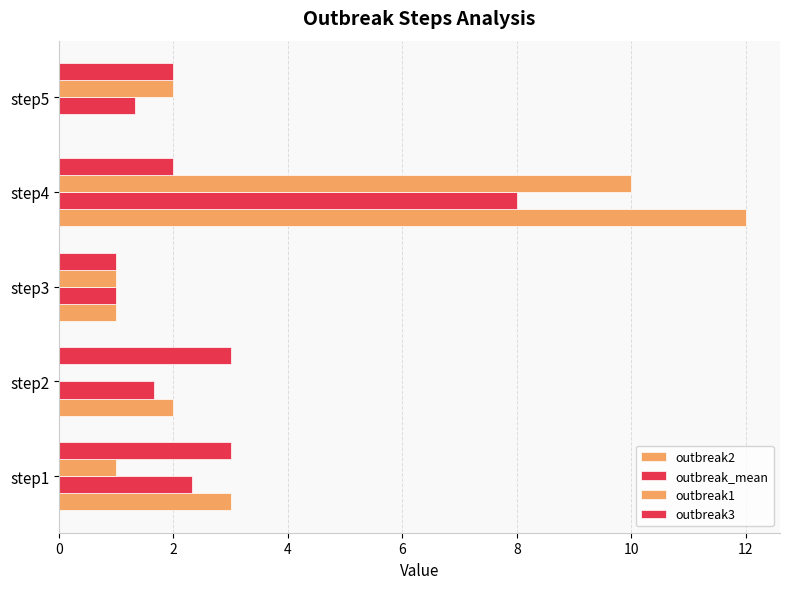

How many categories are shown in the chart?

5